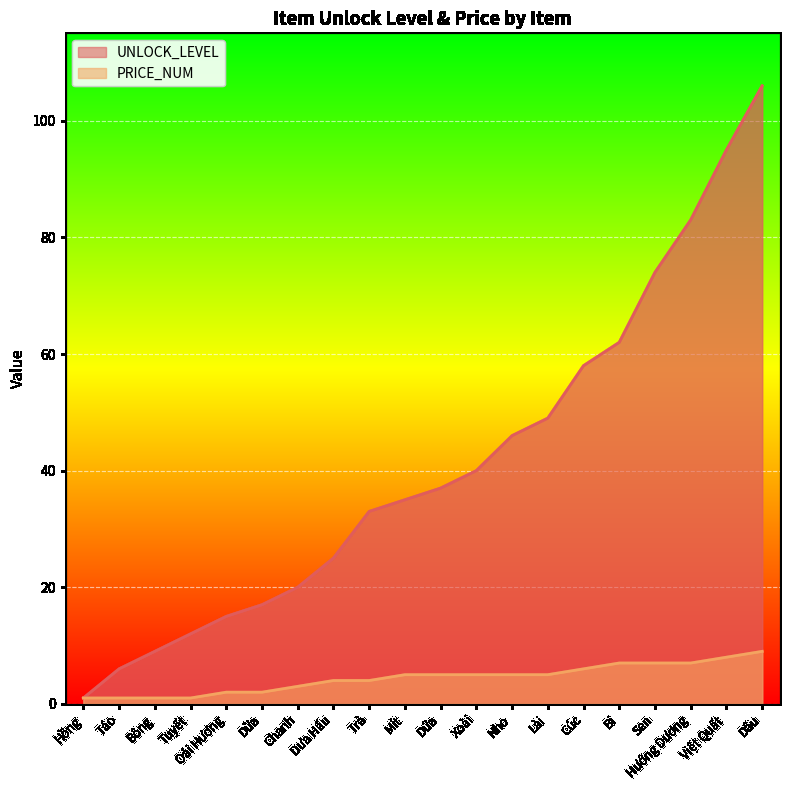

What is the average value of the PRICE_NUM series?

4